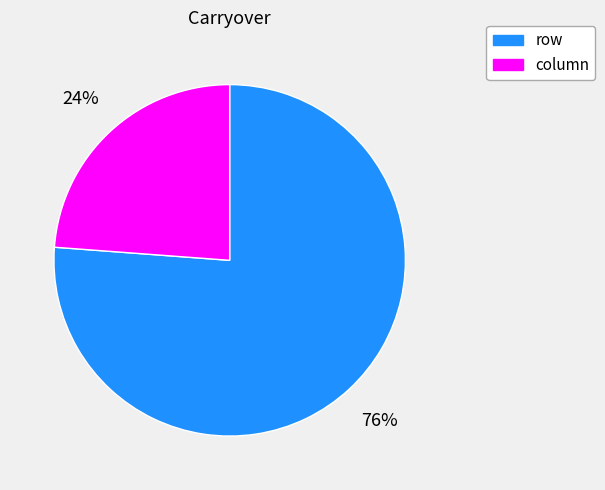

How many segments does this pie chart have?

2